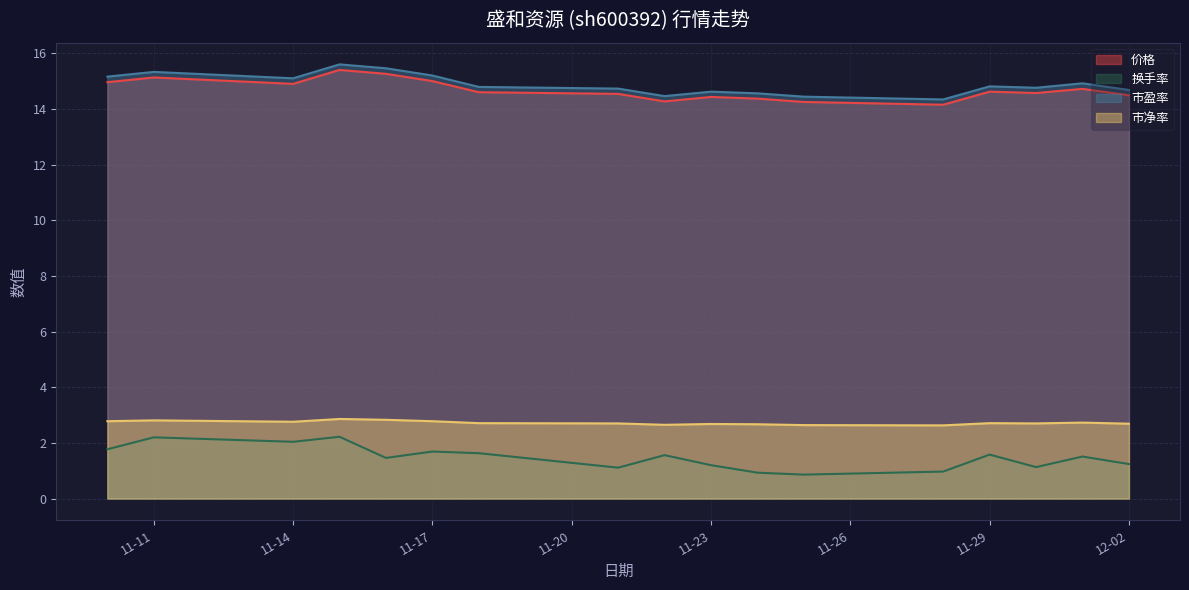

What are all the series names shown in the legend?

价格, 换手率, 市盈率, 市净率